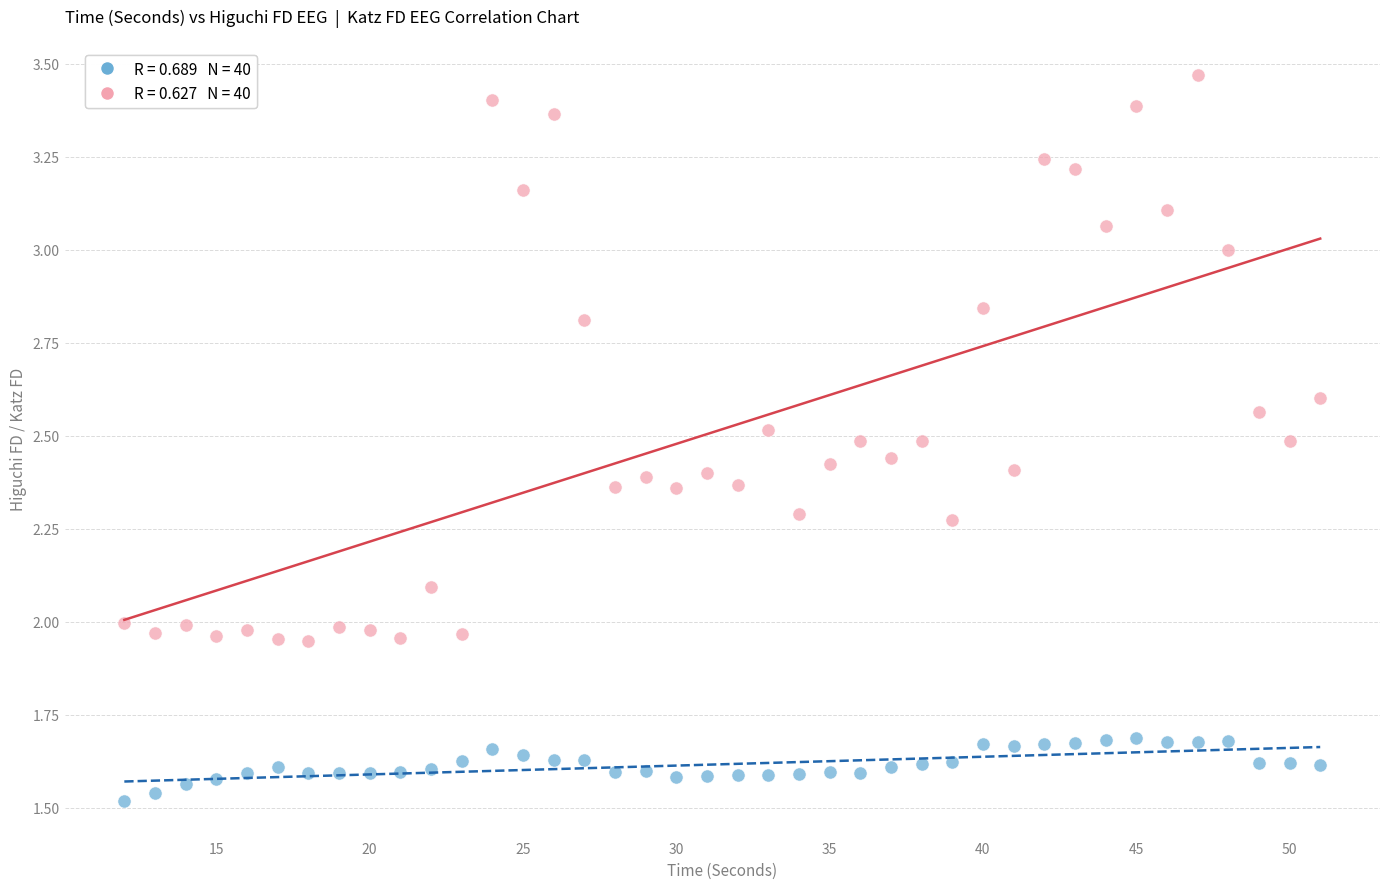

Across all data points, what is the range of X values (max minus min)?

39.0